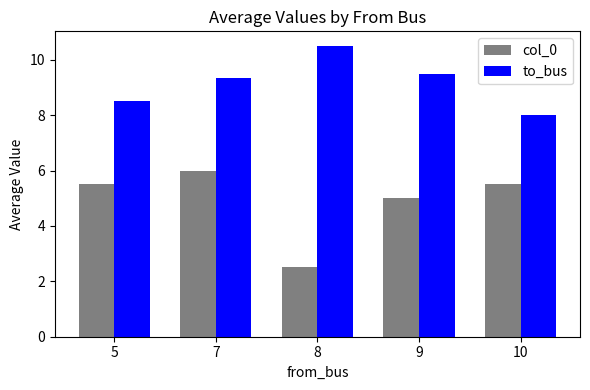

What is the minimum value shown in the chart?

2.5